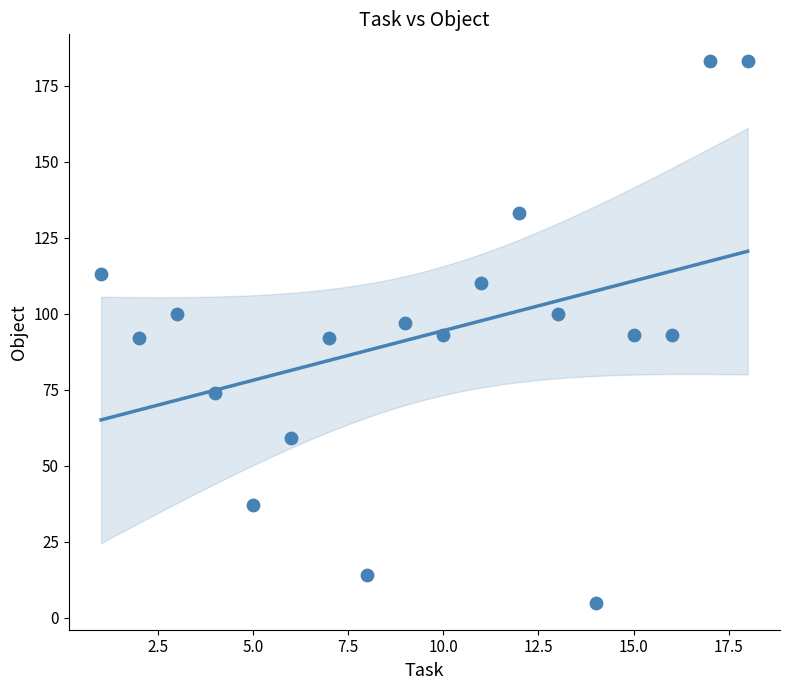

What is the range of X values (max minus min)?

17